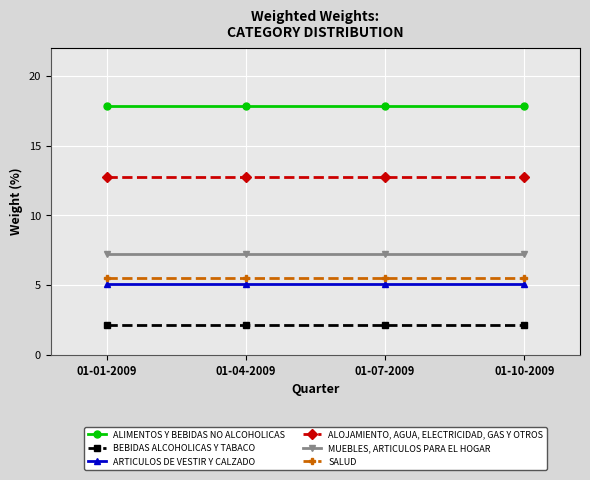

Reading left to right, extract all data points from this chart.

ALIMENTOS Y BEBIDAS NO ALCOHOLICAS: 17.9	17.9	17.9	17.9
BEBIDAS ALCOHOLICAS Y TABACO: 2.1	2.1	2.1	2.1
ARTICULOS DE VESTIR Y CALZADO: 5.1	5.1	5.1	5.1
ALOJAMIENTO, AGUA, ELECTRICIDAD, GAS Y OTROS: 12.7	12.7	12.7	12.7
MUEBLES, ARTICULOS PARA EL HOGAR: 7.2	7.2	7.2	7.2
SALUD: 5.5	5.5	5.5	5.5